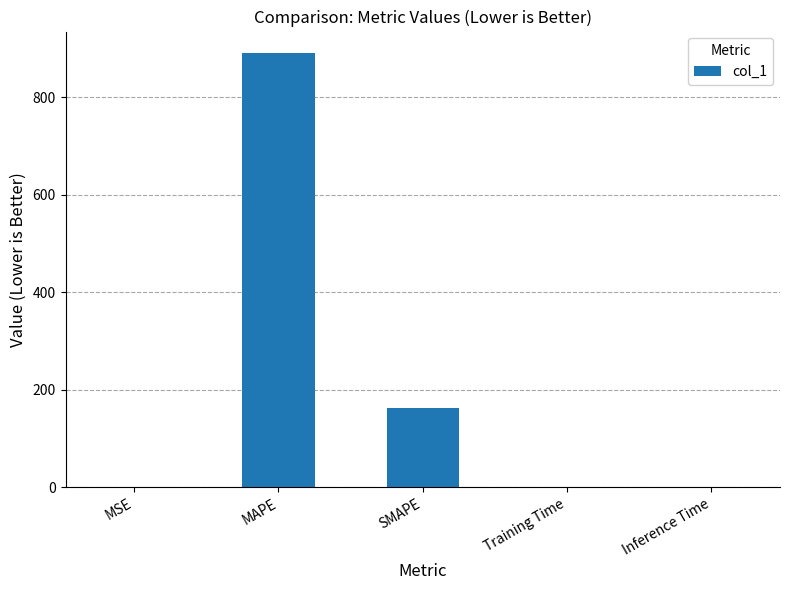

What is the maximum value shown in the chart?

890.8